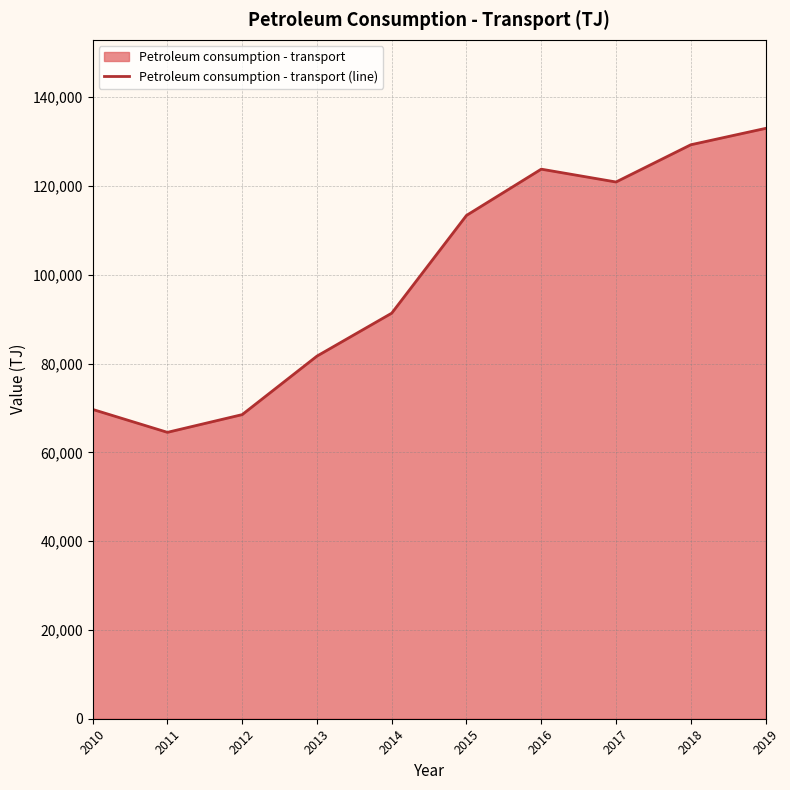

Which category has the highest value across all series?

2019